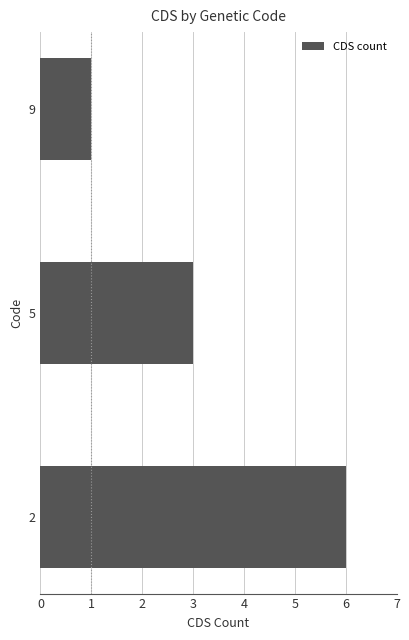

What is the difference between the maximum and minimum values?

5